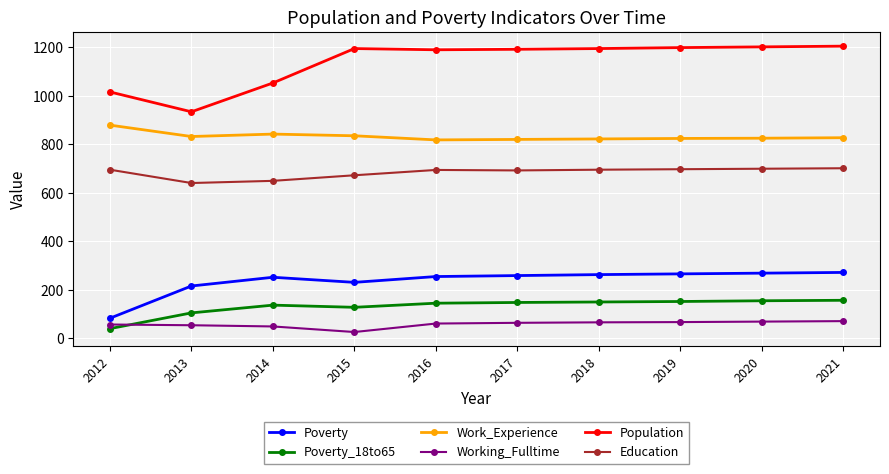

How many lines are shown in the chart?

6